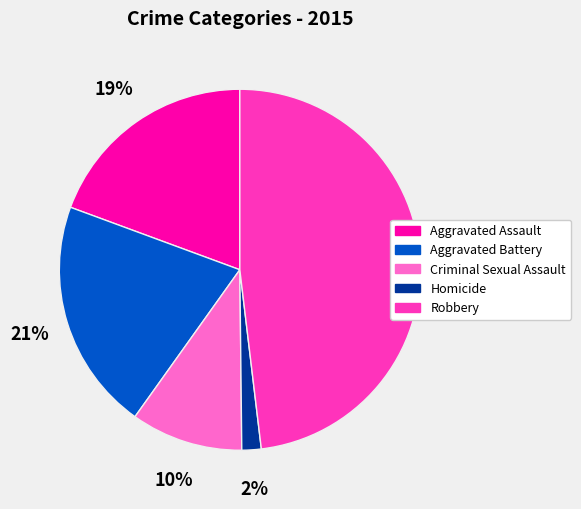

Is the sum of Robbery and Aggravated Assault greater than half?

Yes